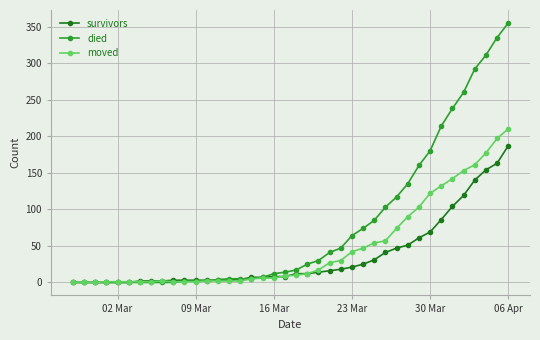

What is the difference between the second highest and minimum values in the died series?

335